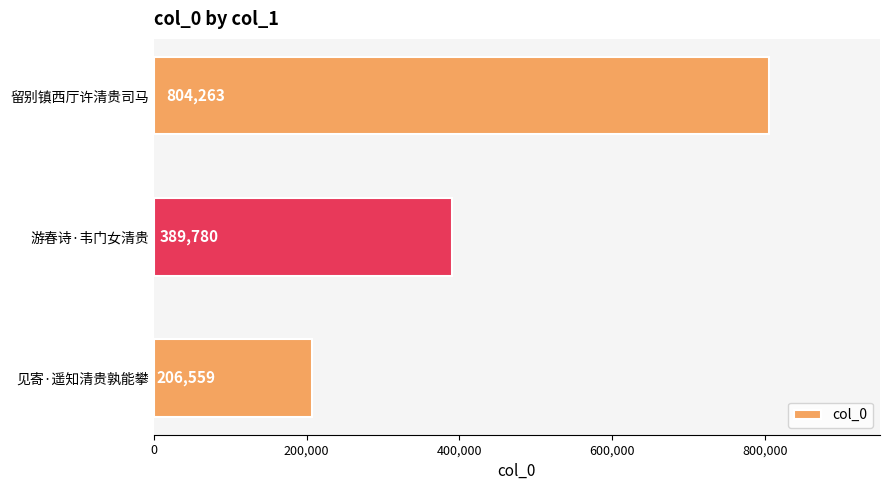

Reading bottom to top, what are all the values shown in this chart?

见寄·遥知清贵孰能攀=206559	游春诗·韦门女清贵=389780	留别镇西厅许清贵司马=804263